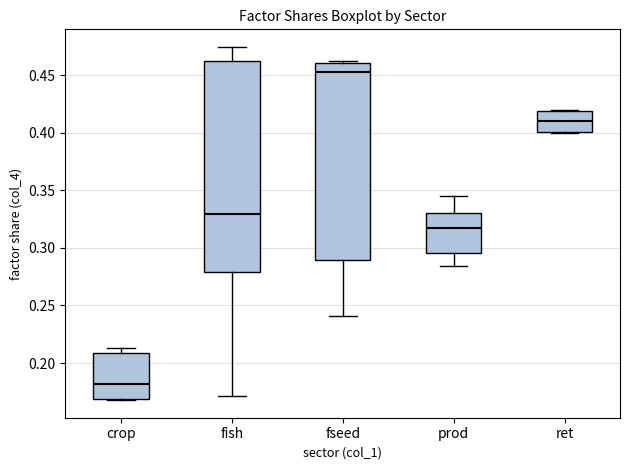

Reading left to right, read every box against the y-axis: the position of its median line, the range the box covers, and the ends of its whiskers. The values are not printed on the chart, so give them approximately, as read against the axis.

crop: median 0.180, box 0.170 to 0.210, whiskers 0.170 to 0.215
fish: median 0.330, box 0.280 to 0.460, whiskers 0.170 to 0.475
fseed: median 0.455, box 0.290 to 0.460, whiskers 0.240 to 0.460 (just above the box's upper edge)
prod: median 0.315, box 0.295 to 0.330, whiskers 0.285 to 0.345
ret: median 0.410, box 0.400 to 0.420, whiskers 0.400 to 0.420